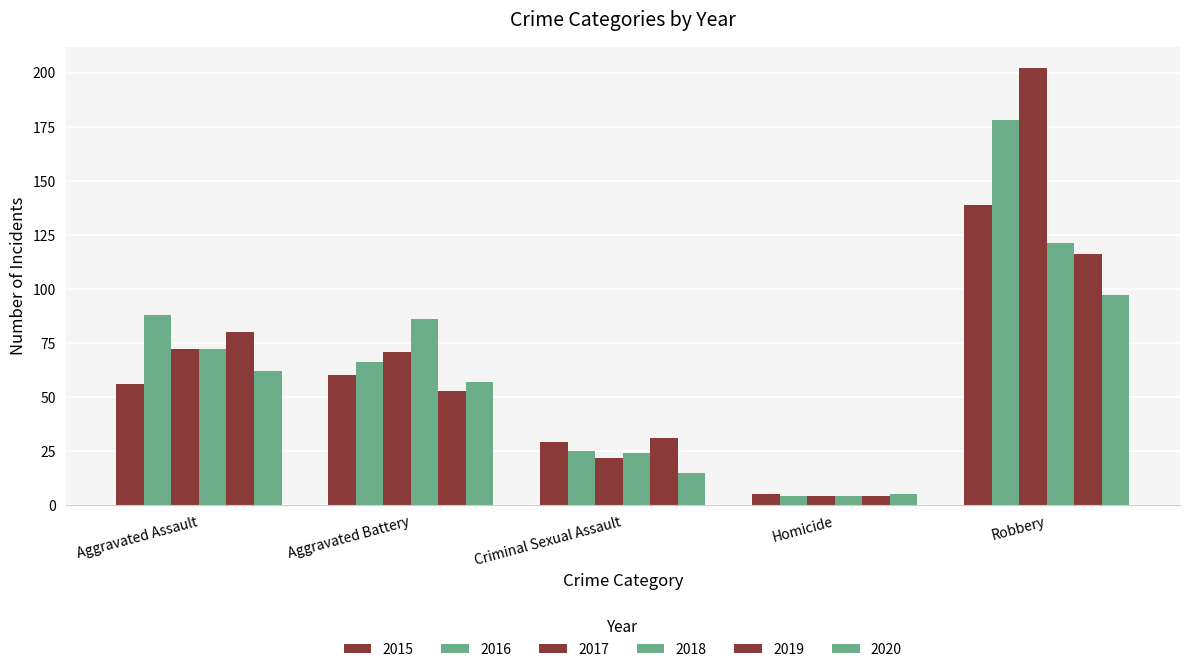

At which category is the sum across all series the highest?

Robbery